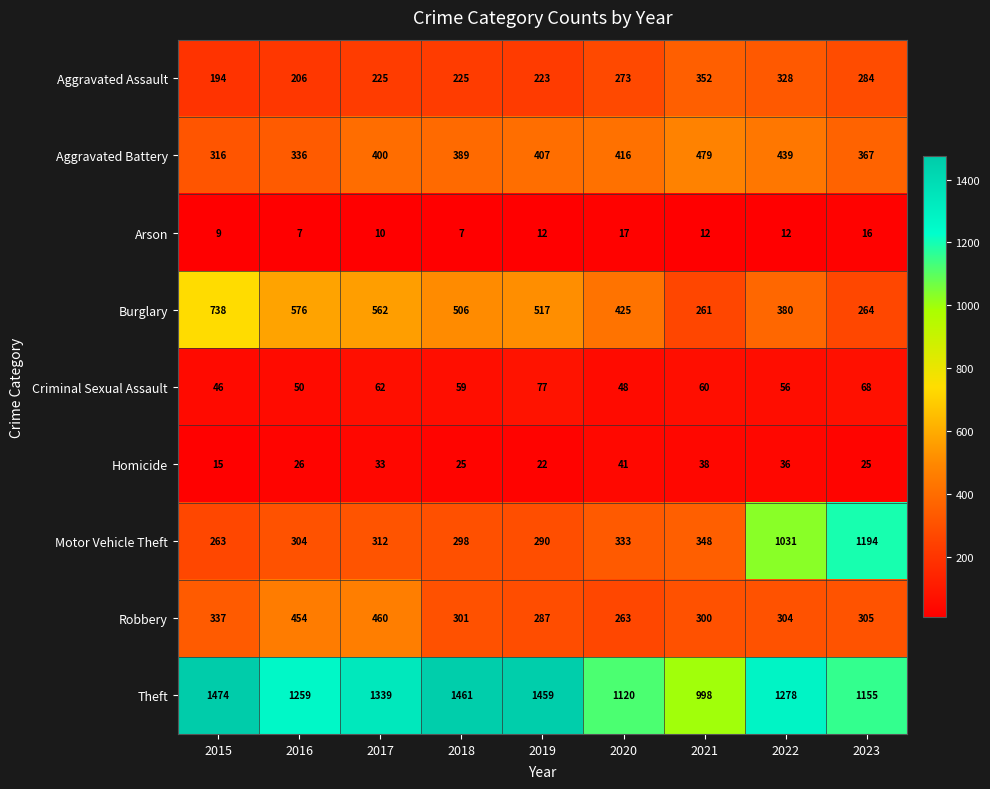

List the labels in order of Theft value, largest first.

2015, 2018, 2019, 2017, 2022, 2016, 2023, 2020, 2021